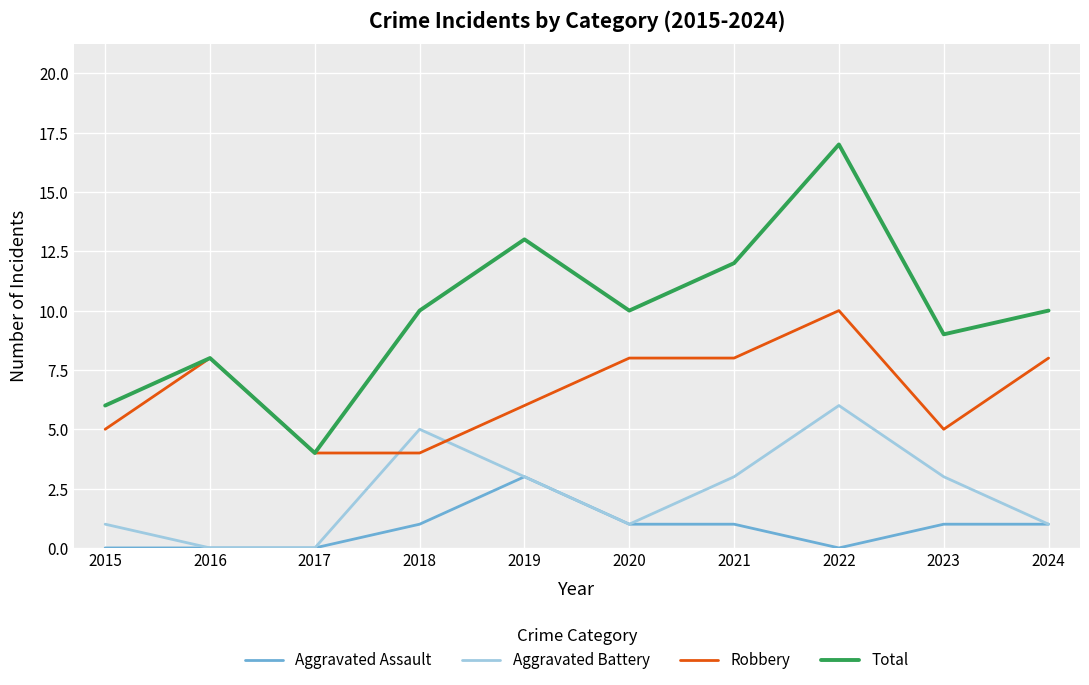

True or false: Aggravated Assault has a value of 1 at 2016.

False